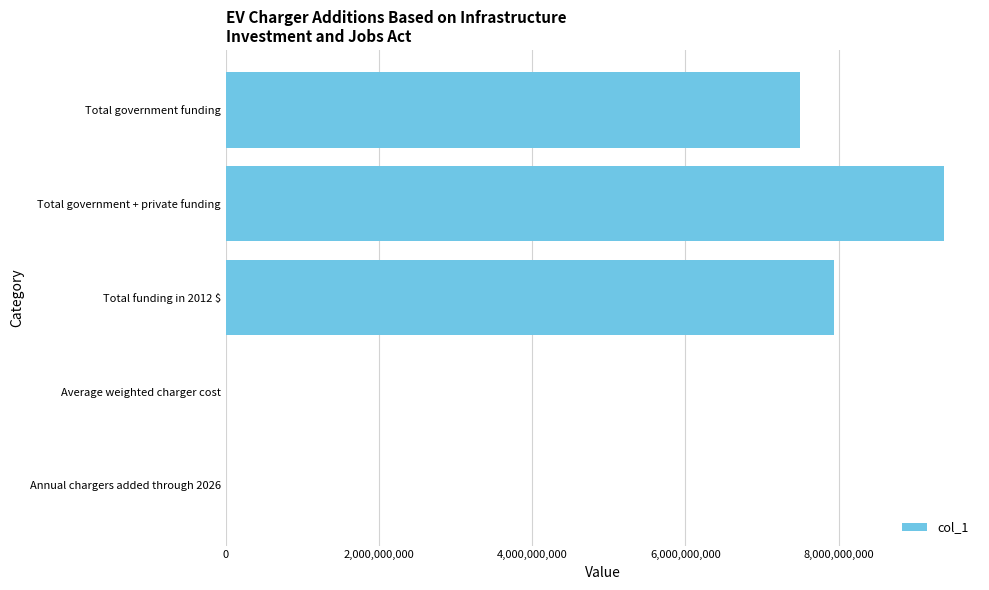

True or false: the data shows 7500000000.0 at Total government funding.

True